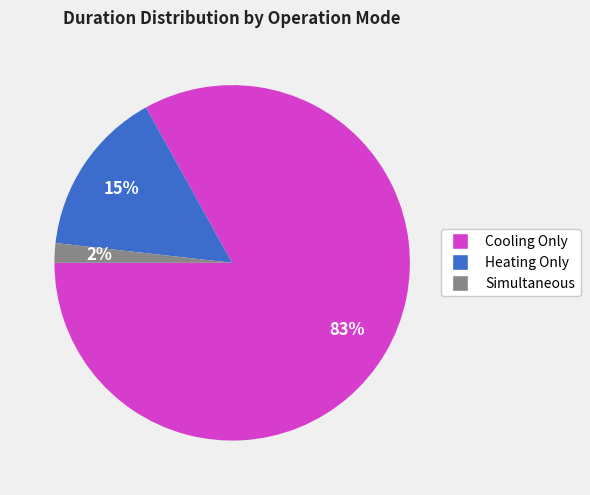

Does any single category account for the majority?

Yes